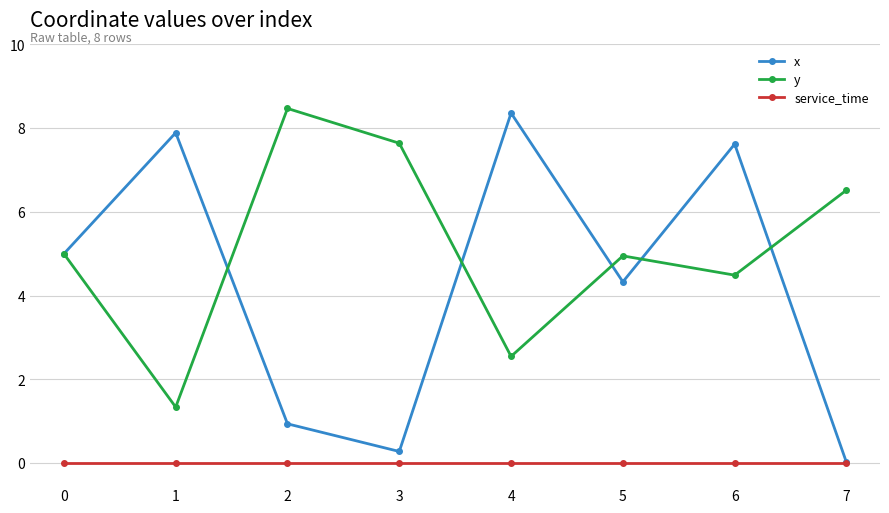

True or false: service_time and y cross at least once.

False